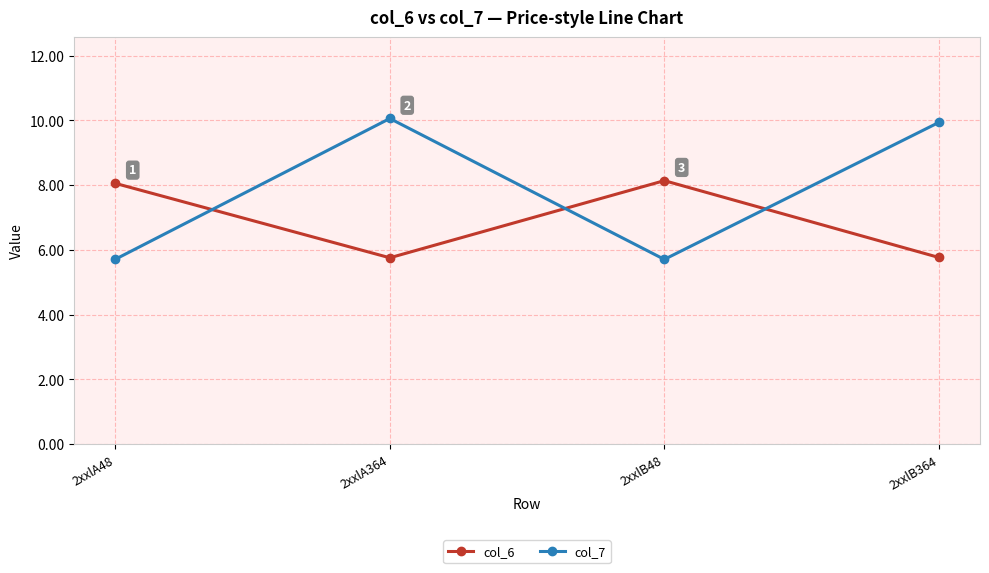

How many interior local valleys does the col_6 series have?

1